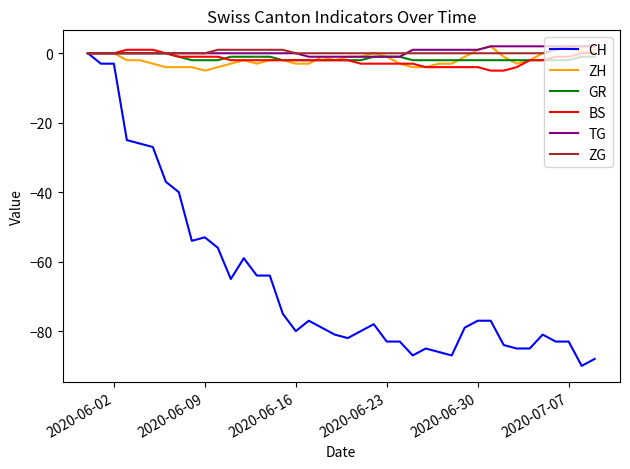

Which series has the largest range (max minus min)?

CH